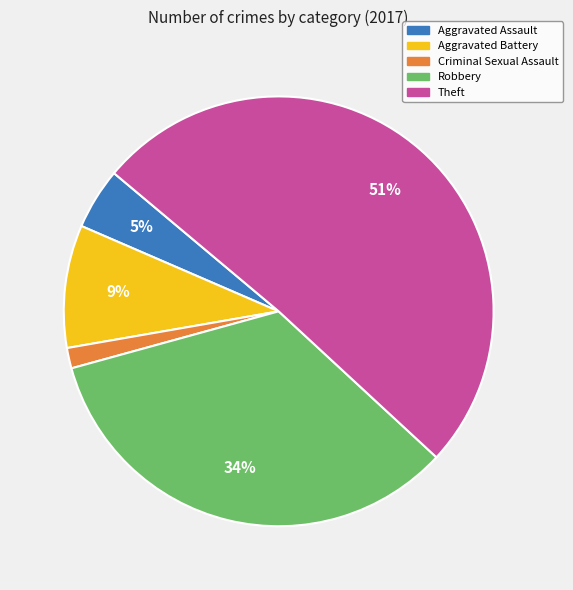

The Aggravated Battery slice represents 9% of the pie. True or false?

True